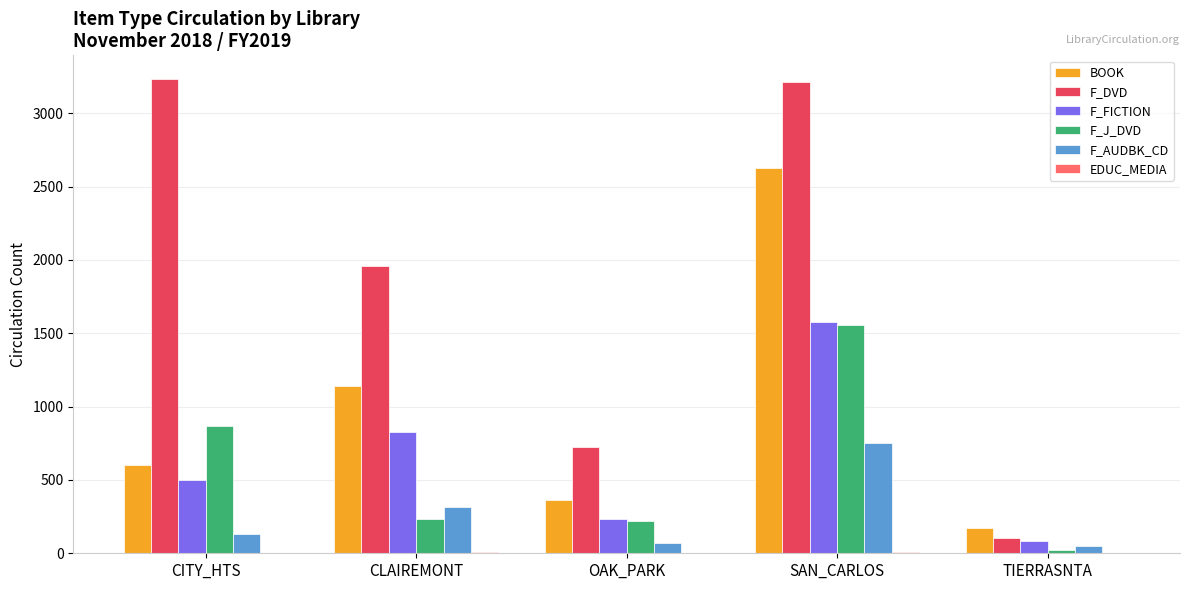

Is the value of F_DVD at OAK_PARK greater than the value of F_FICTION at CITY_HTS?

Yes